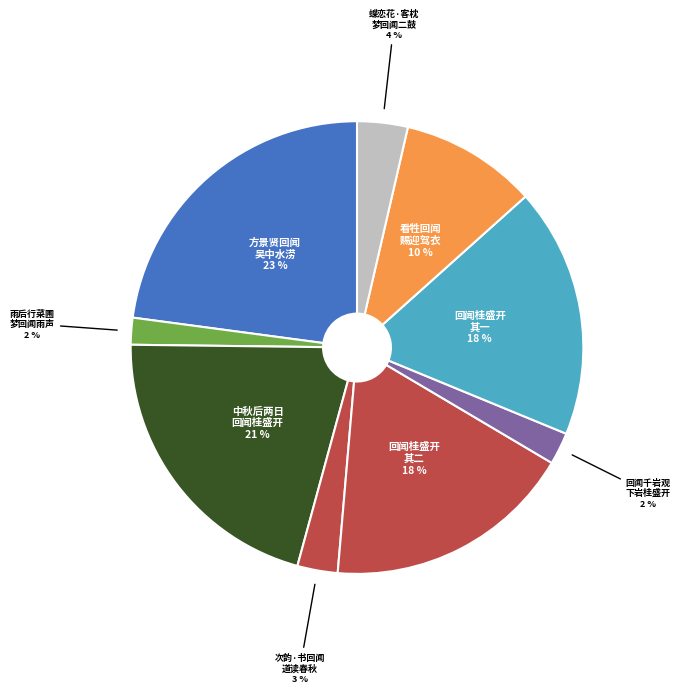

How many segments does this pie chart have?

9